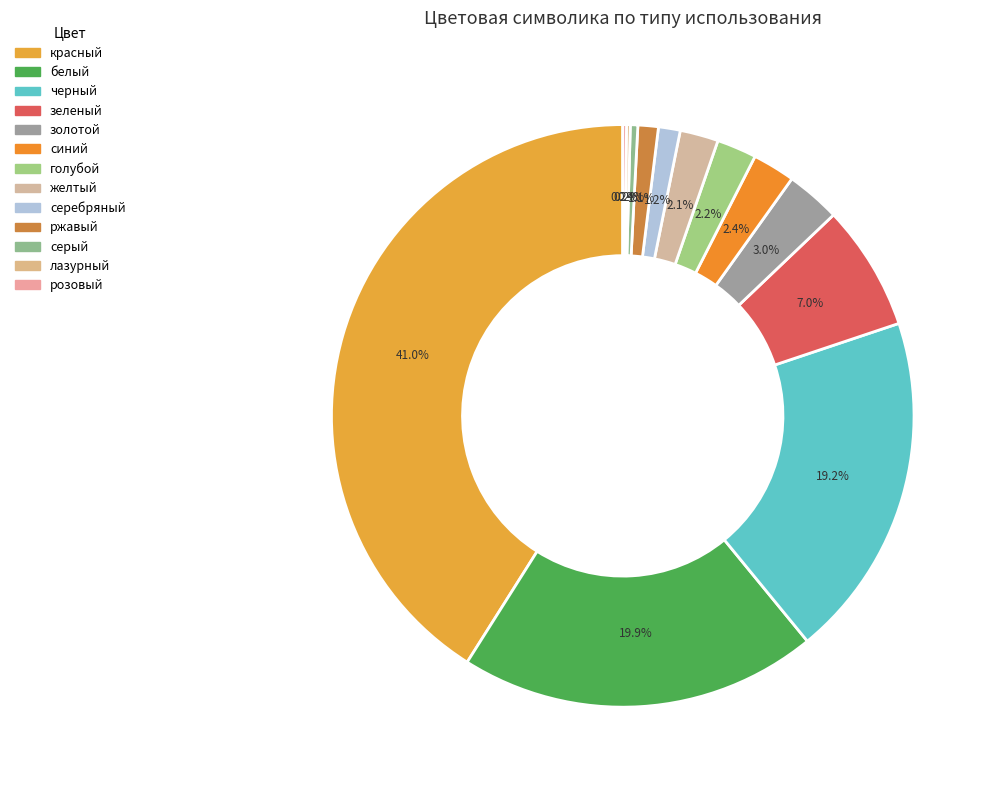

Is the sum of розовый and голубой greater than half?

No